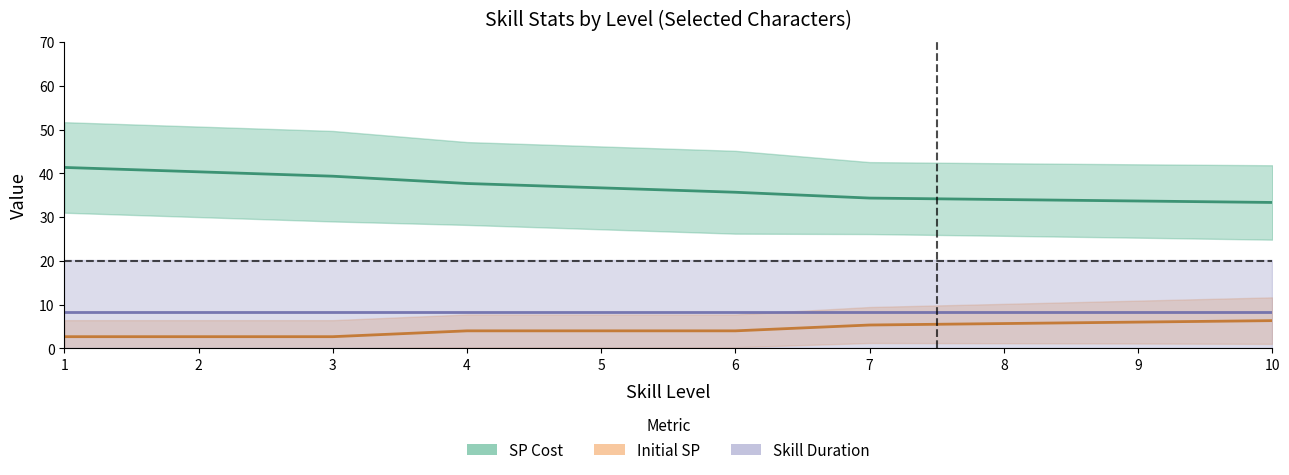

What are all the series names shown in the legend?

SP Cost, Initial SP, Skill Duration